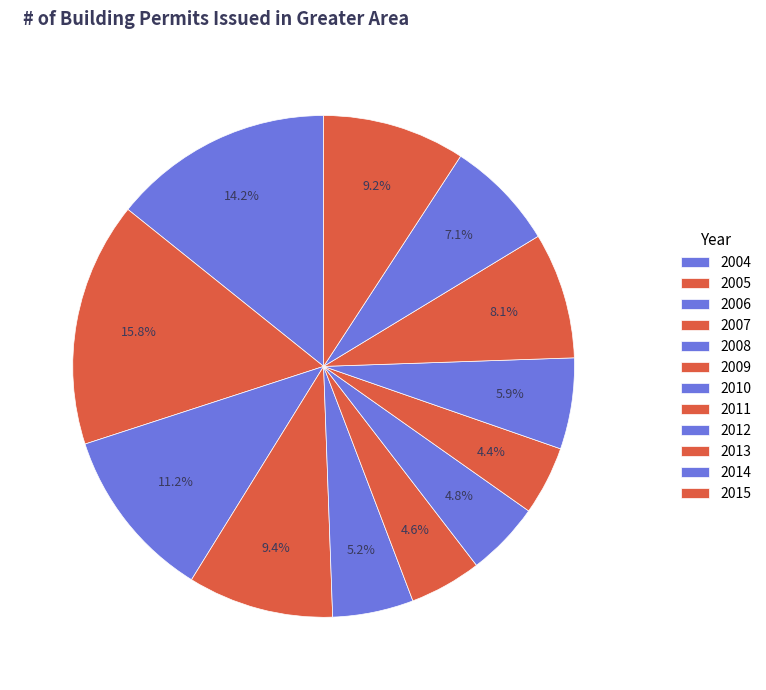

Count the number of slices in the pie.

12